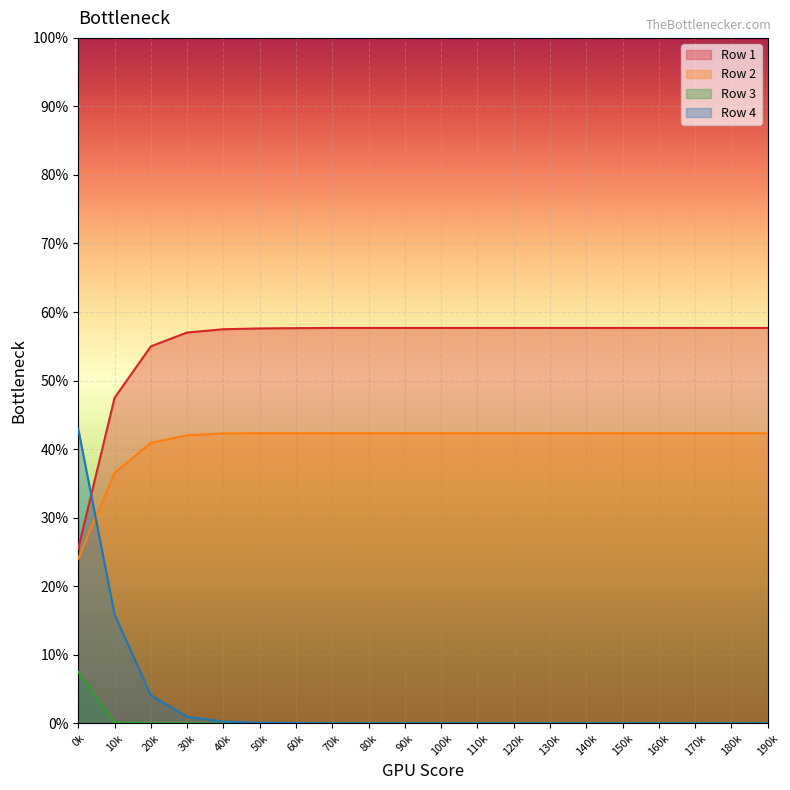

Is the value of Row 2 at 160k greater than the value of Row 4 at 100k?

Yes